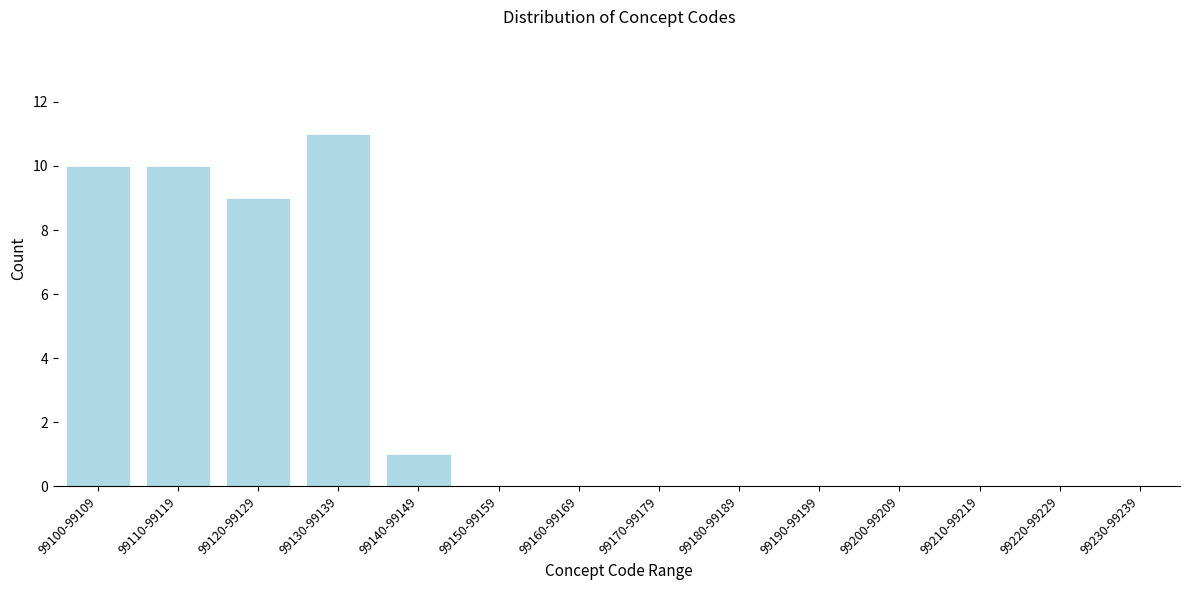

Reading left to right, what are all the values shown in this chart?

99100-99109=10	99110-99119=10	99120-99129=9	99130-99139=11	99140-99149=1	99150-99159=0	99160-99169=0	99170-99179=0	99180-99189=0	99190-99199=0	99200-99209=0	99210-99219=0	99220-99229=0	99230-99239=0